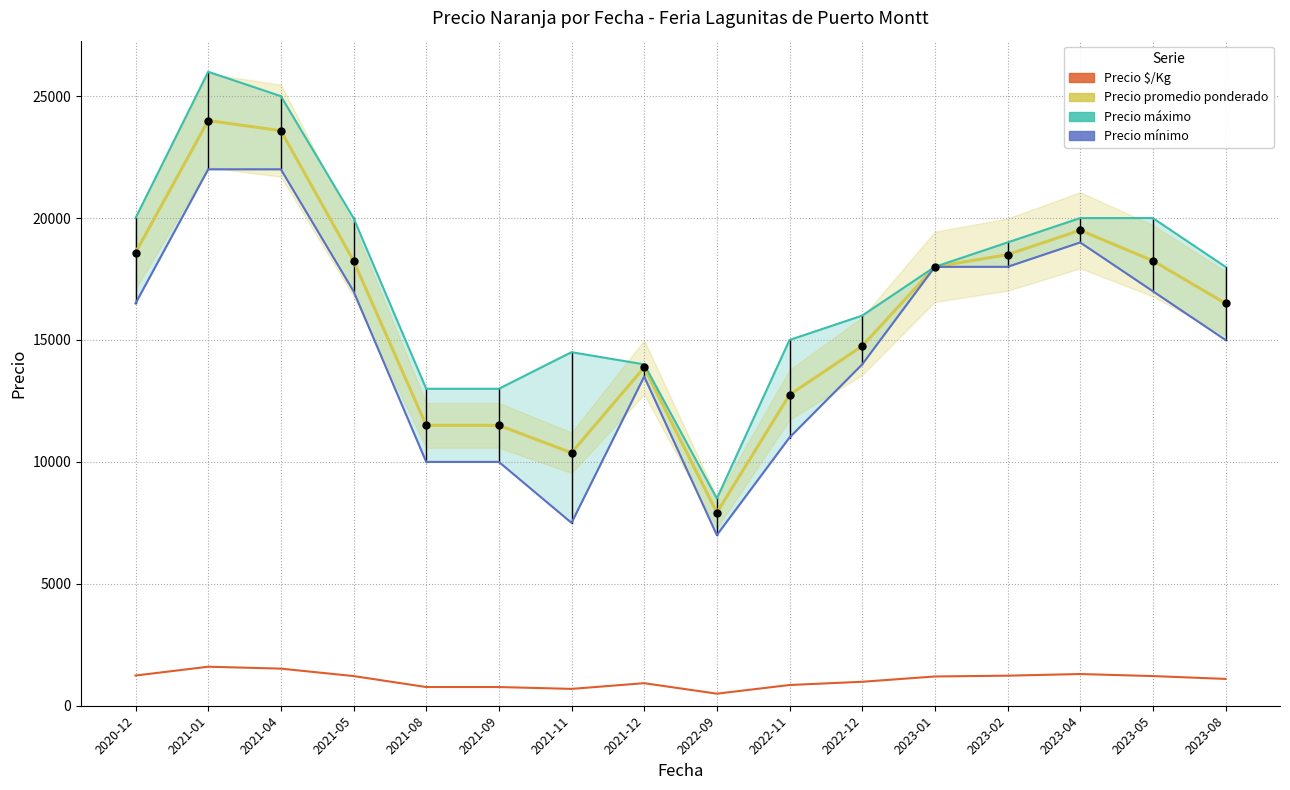

How many lines are shown in the chart?

4